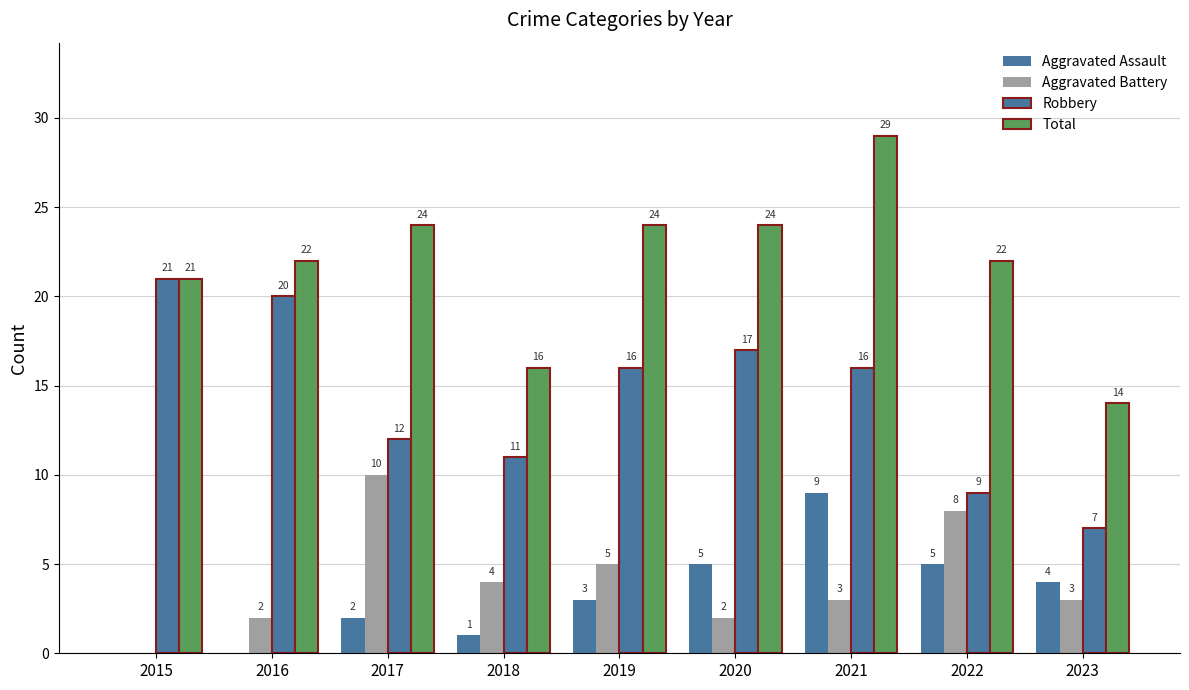

How many groups of bars are there?

9